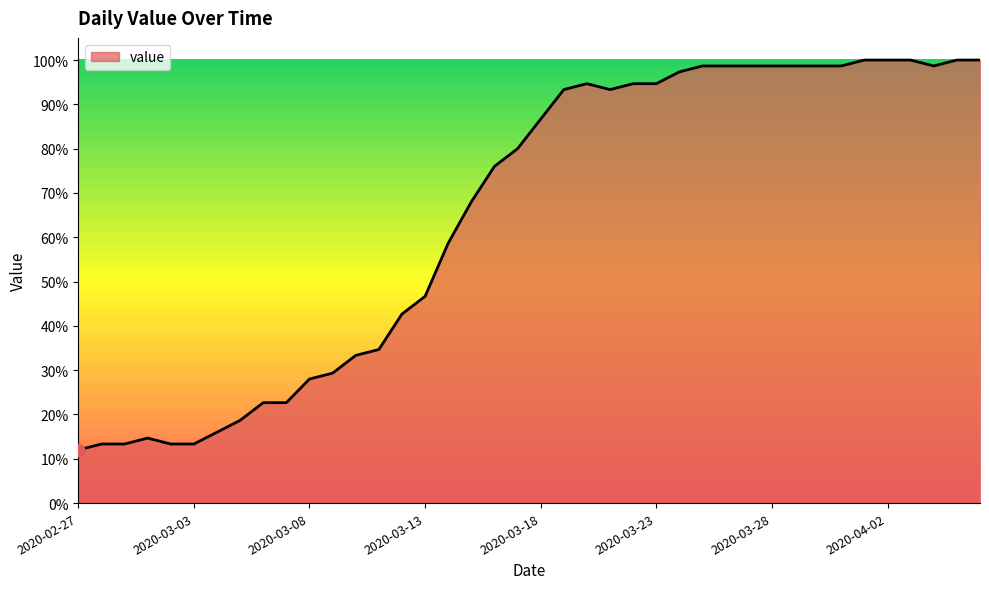

What is the difference between the maximum and minimum values?

88.0